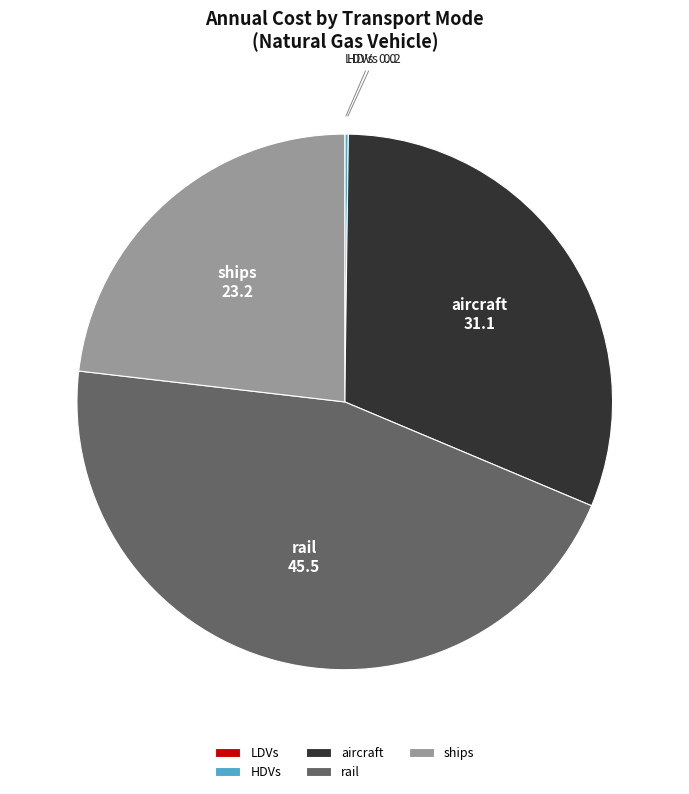

Is there any slice that represents more than half of the pie?

No